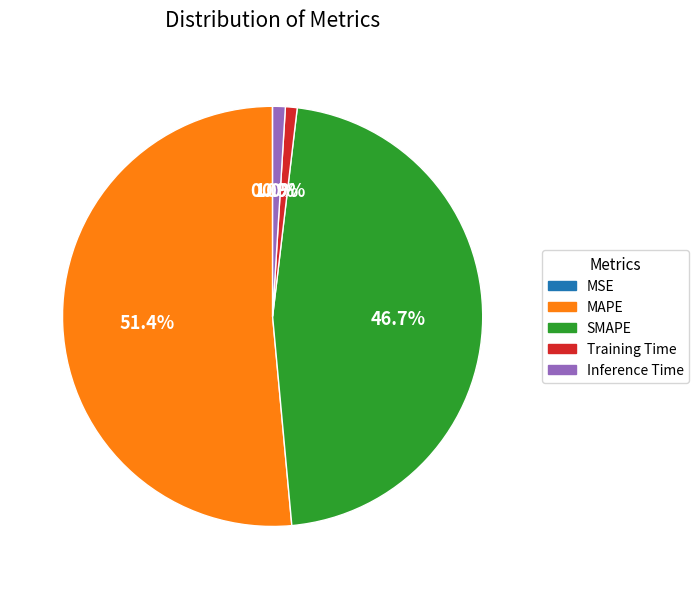

What portion of the pie excludes Training Time?

99.1%